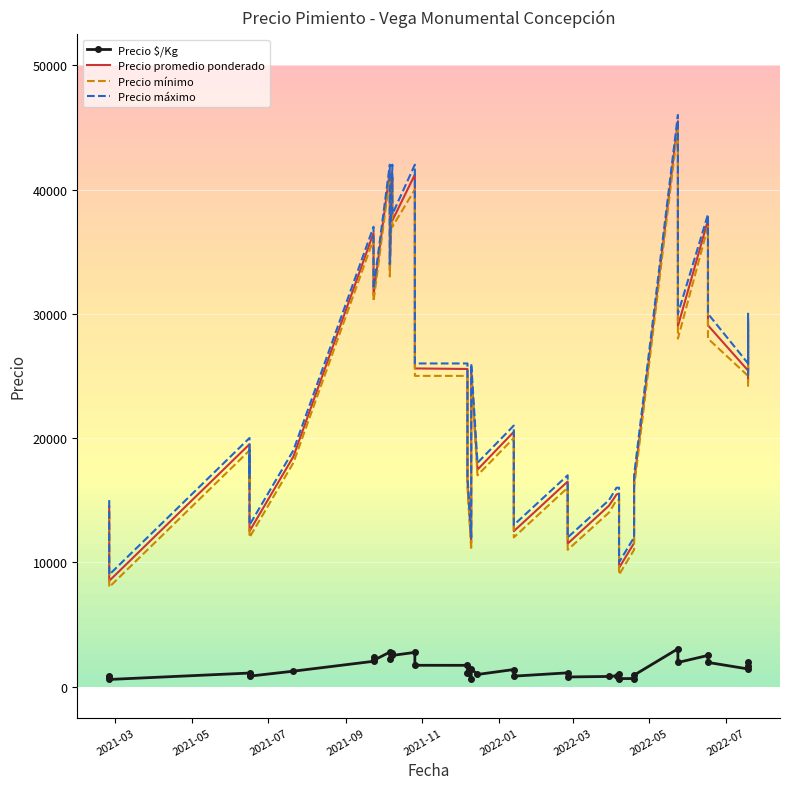

What is the highest value of the Precio $/Kg series?

3033